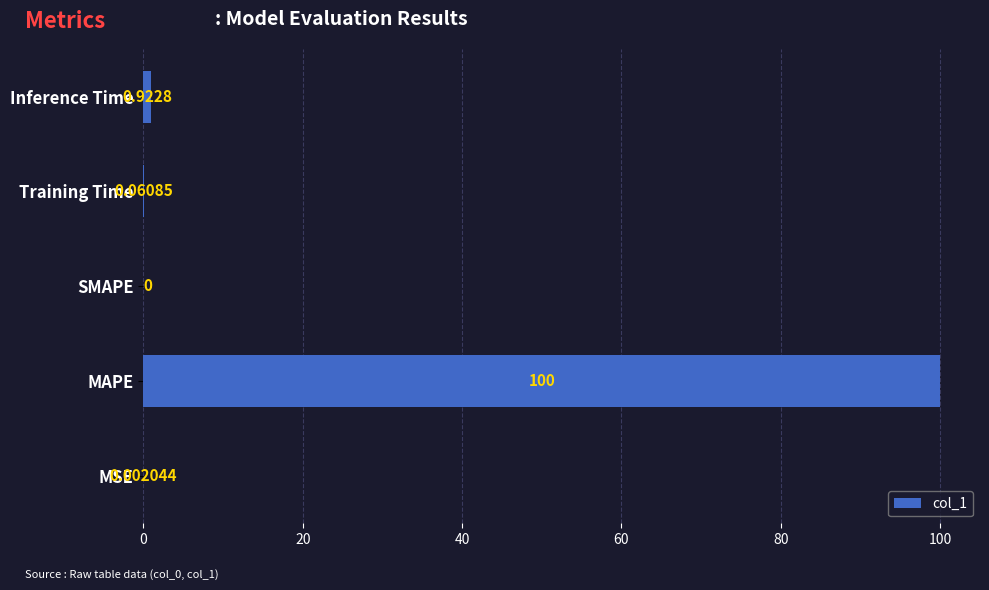

At which label is the value closest to 50?

Inference Time